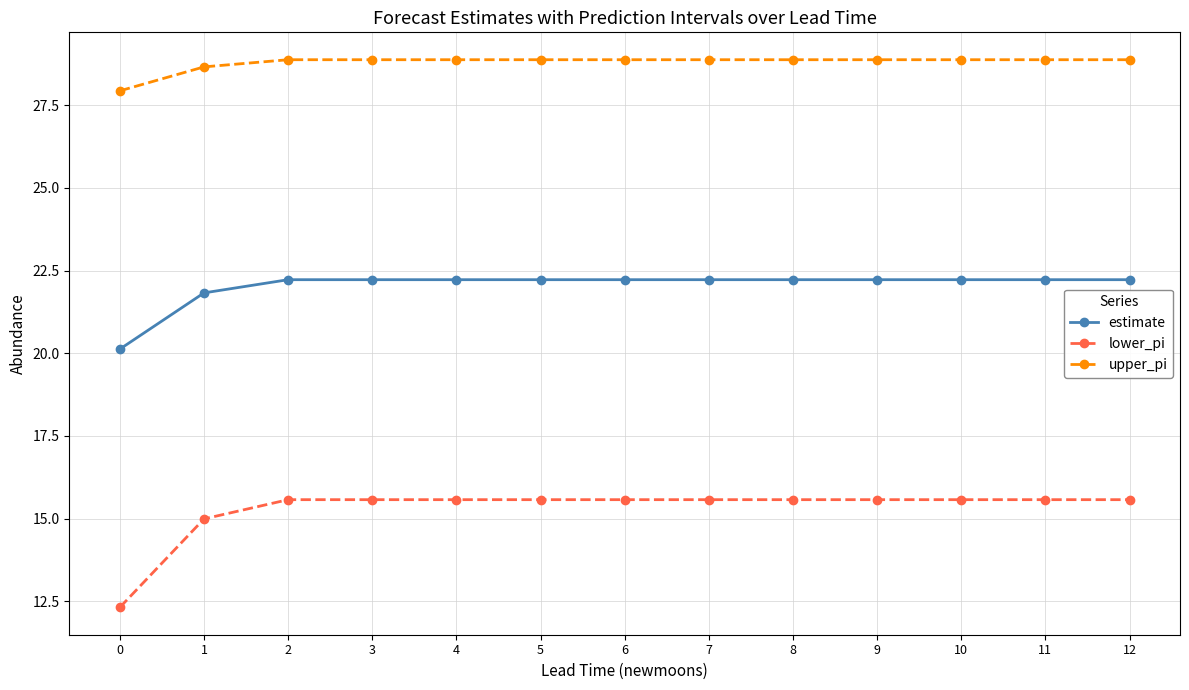

Is it true that lower_pi equals 20.3 at 1?

False